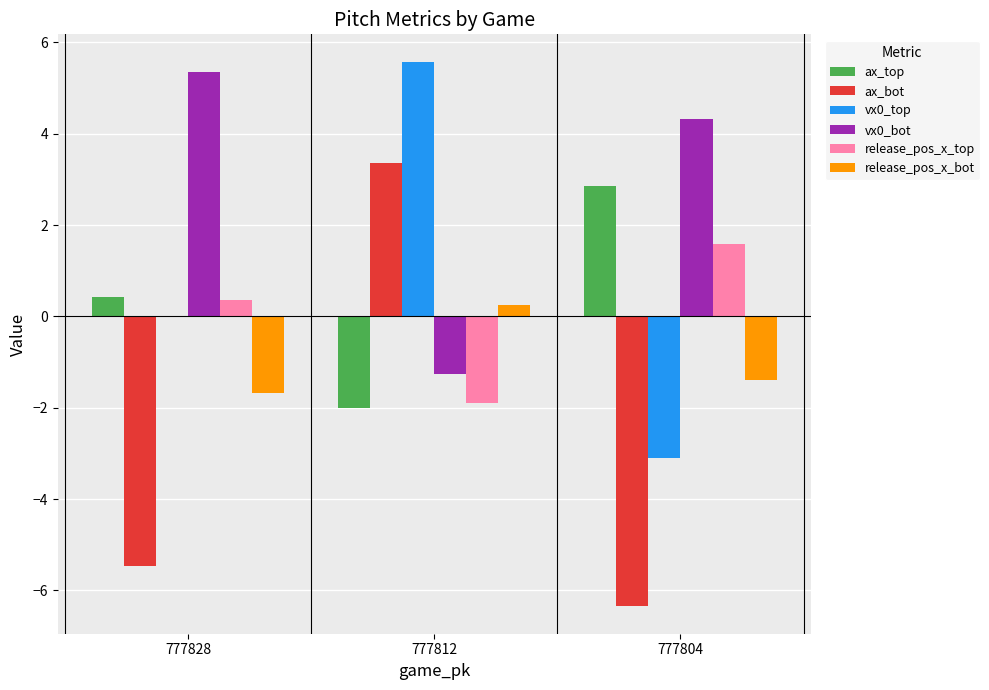

Count the number of categories in the chart.

3